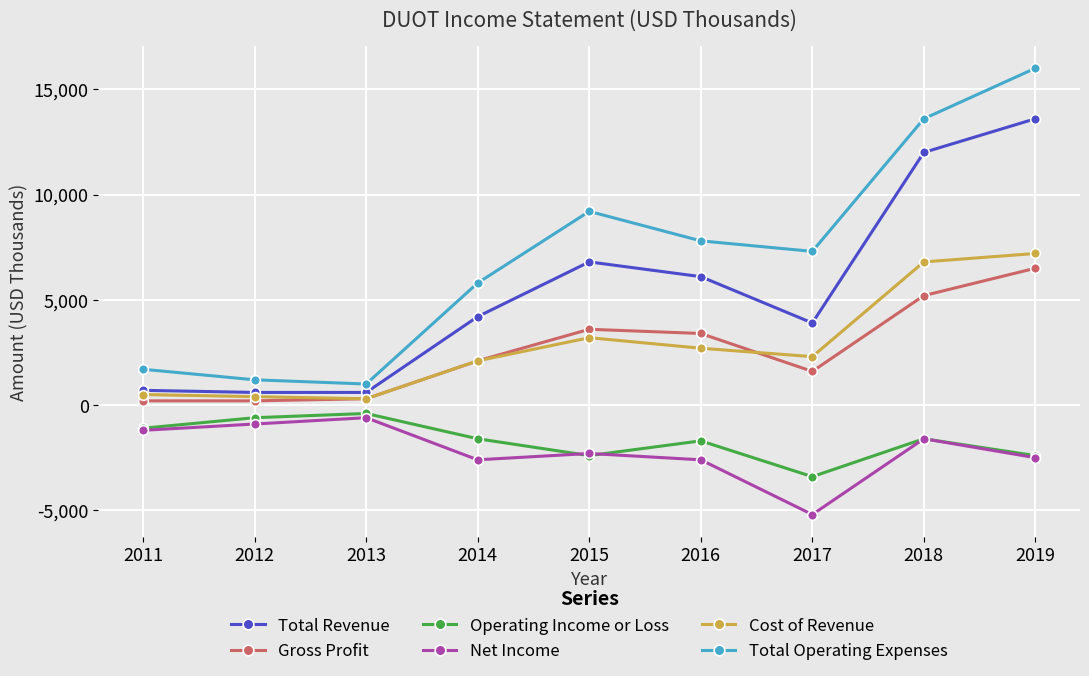

At 2017, list the series in order from largest to smallest.

Total Operating Expenses, Total Revenue, Cost of Revenue, Gross Profit, Operating Income or Loss, Net Income